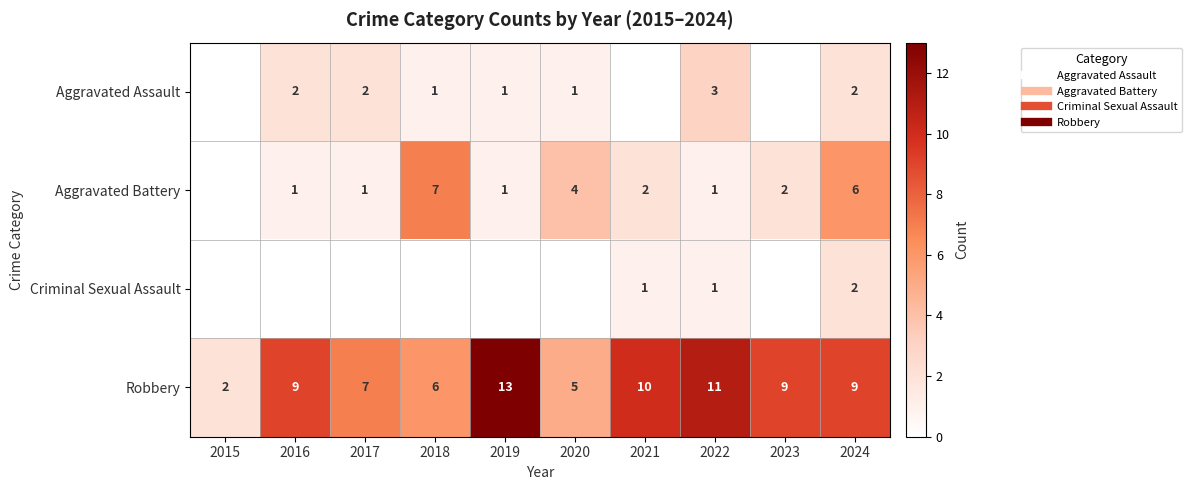

How many data points in Aggravated Assault are above 1?

4